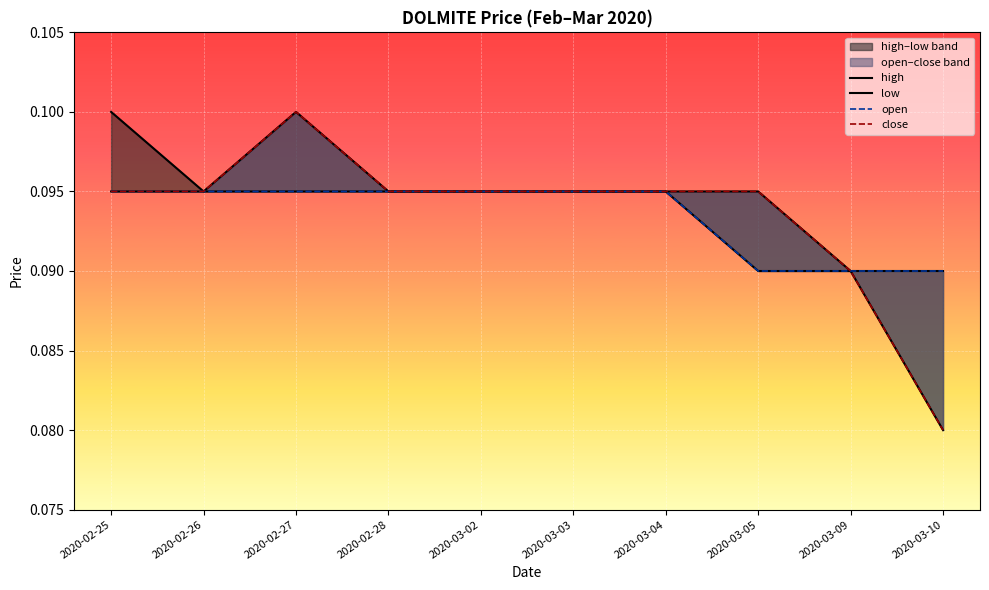

Is it true that close equals 0.1 at 2020-02-26?

True